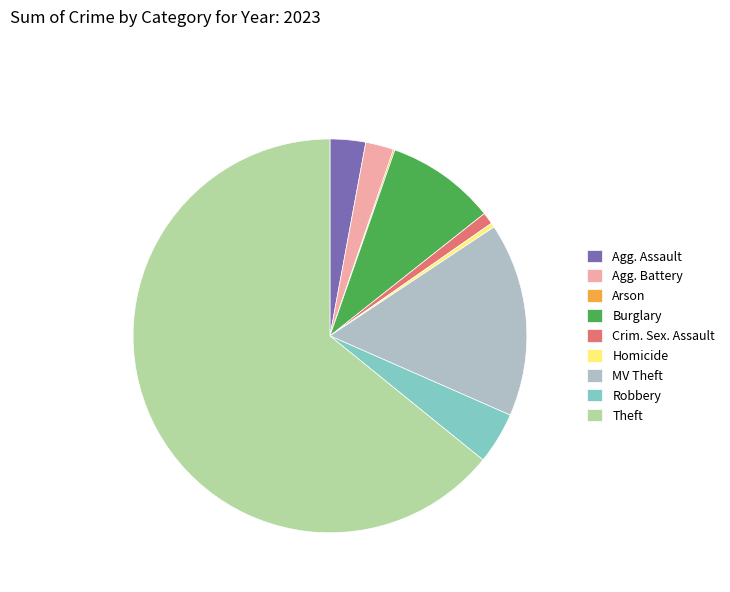

The Homicide slice represents 0% of the pie. True or false?

True